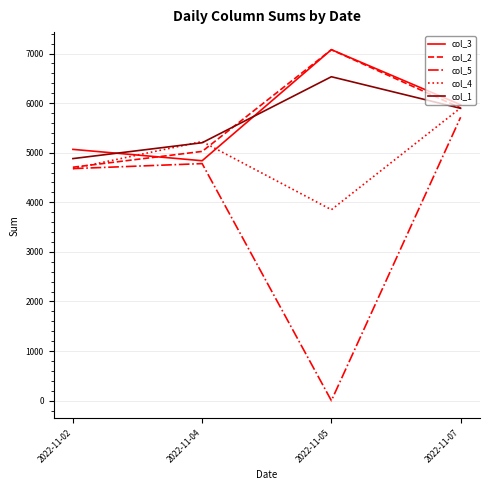

Which series has the widest spread of values?

col_5